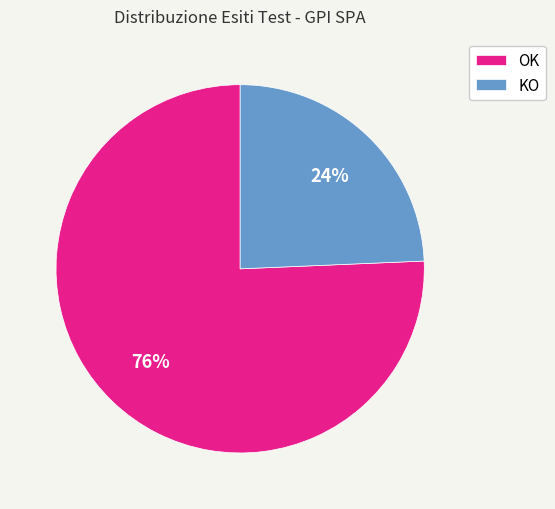

To the nearest percent, what portion does KO represent?

24%